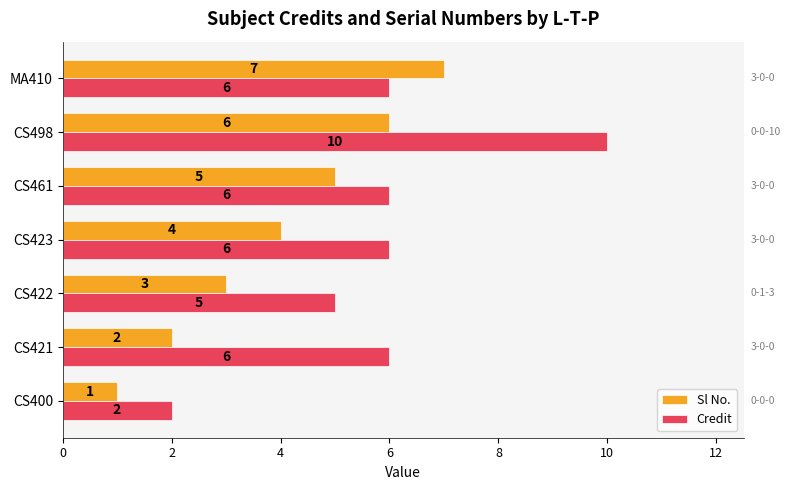

At which label is Sl No. closest to 4?

CS423